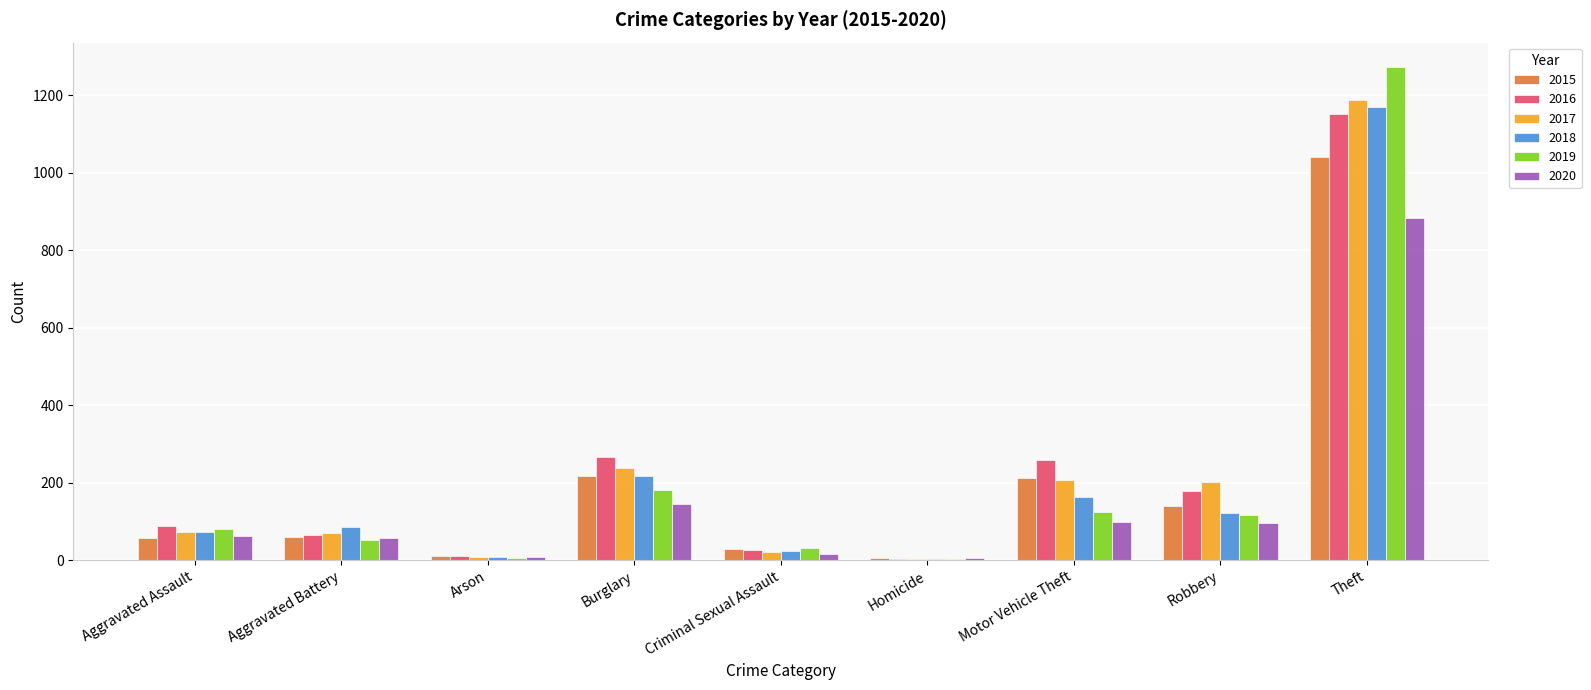

What is the sum of all 2015 values?

1768